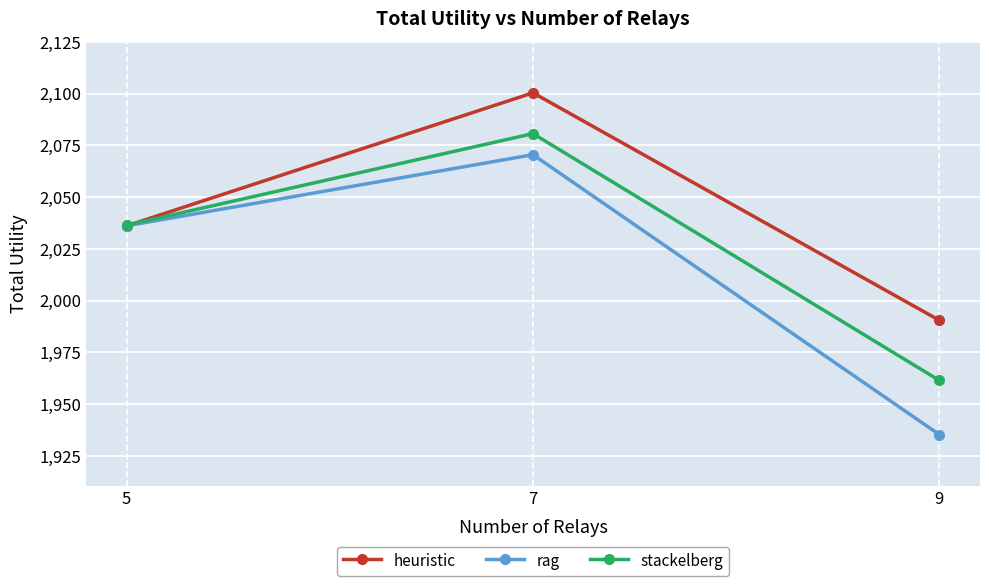

What are all the series names shown in the legend?

heuristic, rag, stackelberg